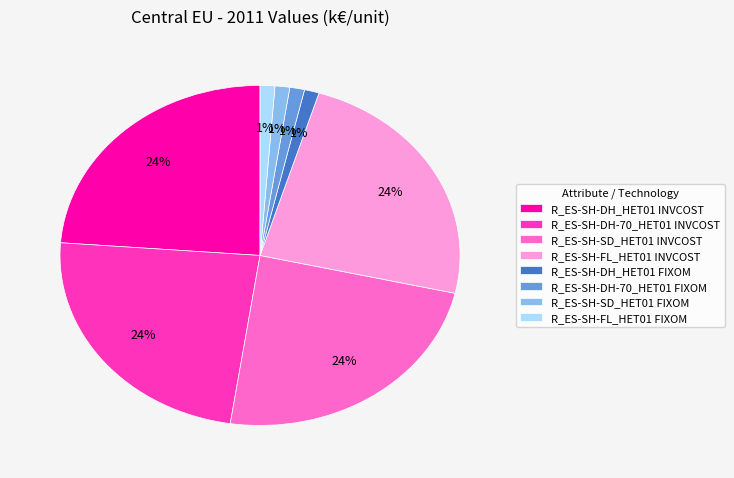

To the nearest percent, what is the combined percentage of R_ES-SH-DH_HET01 FIXOM and R_ES-SH-FL_HET01 INVCOST?

25%